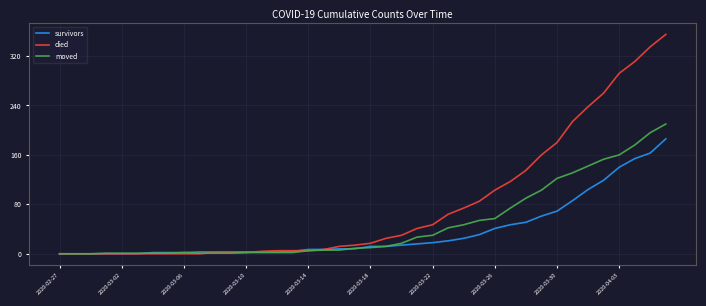

Which series has the largest total across all categories?

died